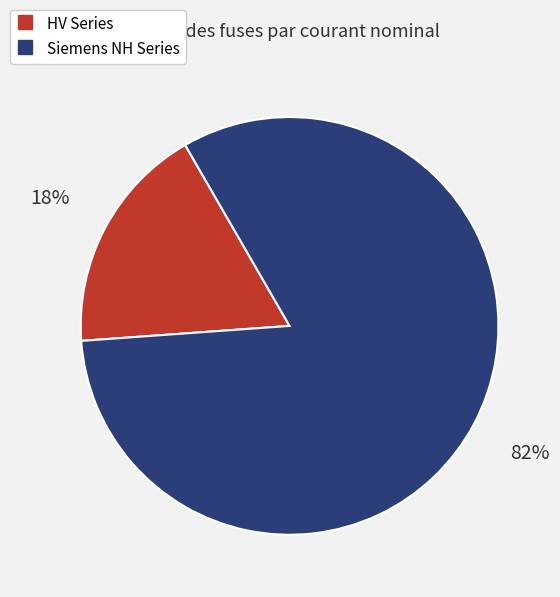

Does any single category account for the majority?

Yes